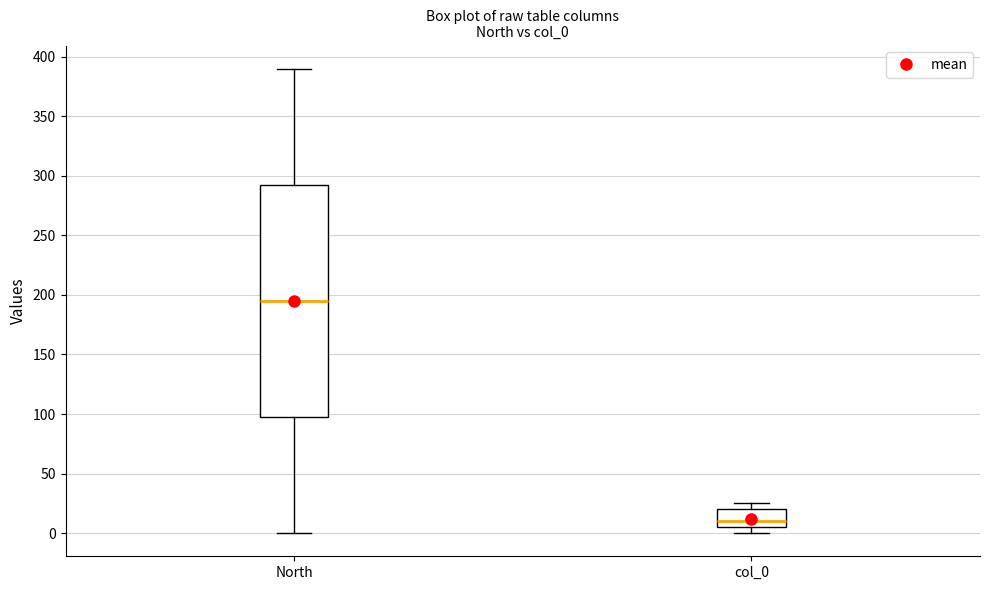

Where does the median line of the box for col_0 sit on the y-axis? The values are not printed on the chart, so give them approximately, as read against the axis.

10